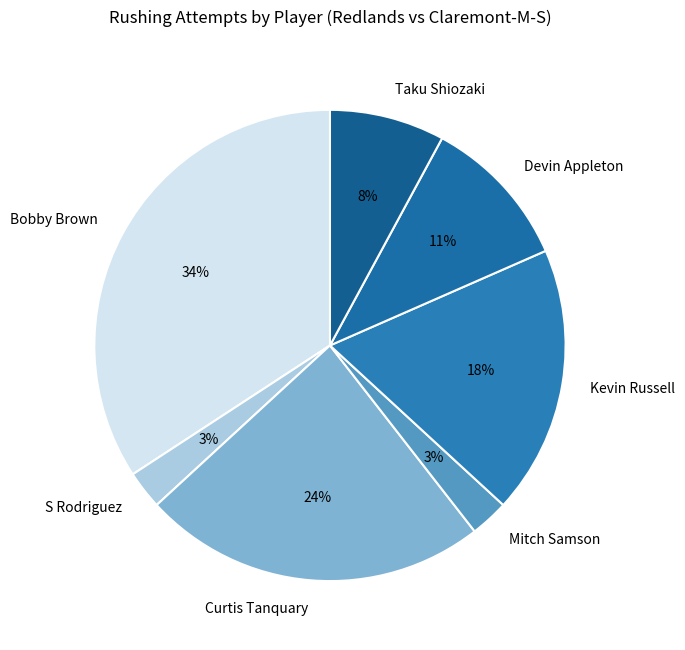

Between Devin Appleton and Taku Shiozaki, which is larger?

Devin Appleton